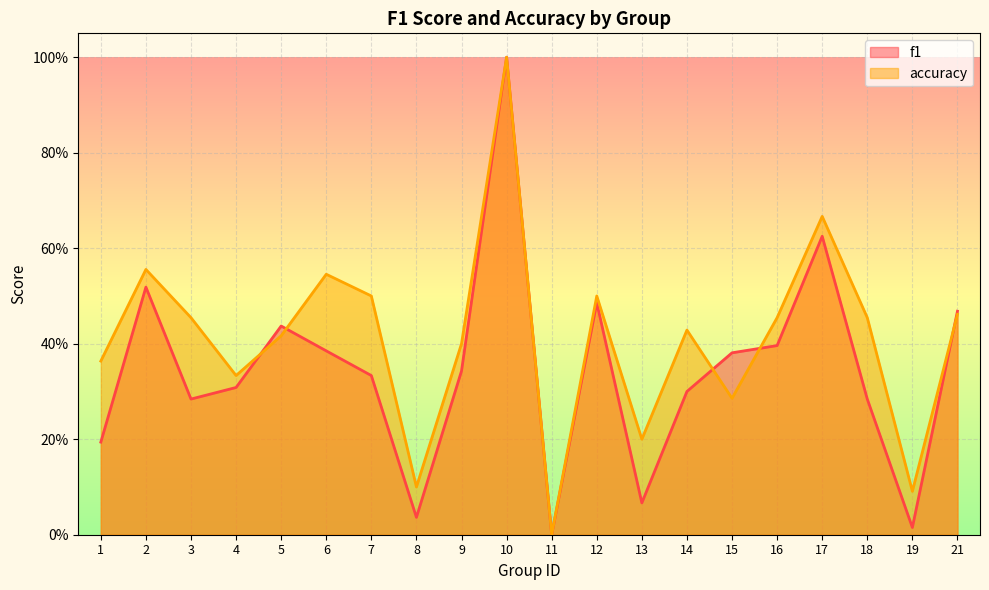

Rank the series by their average value, from lowest to highest.

f1, accuracy